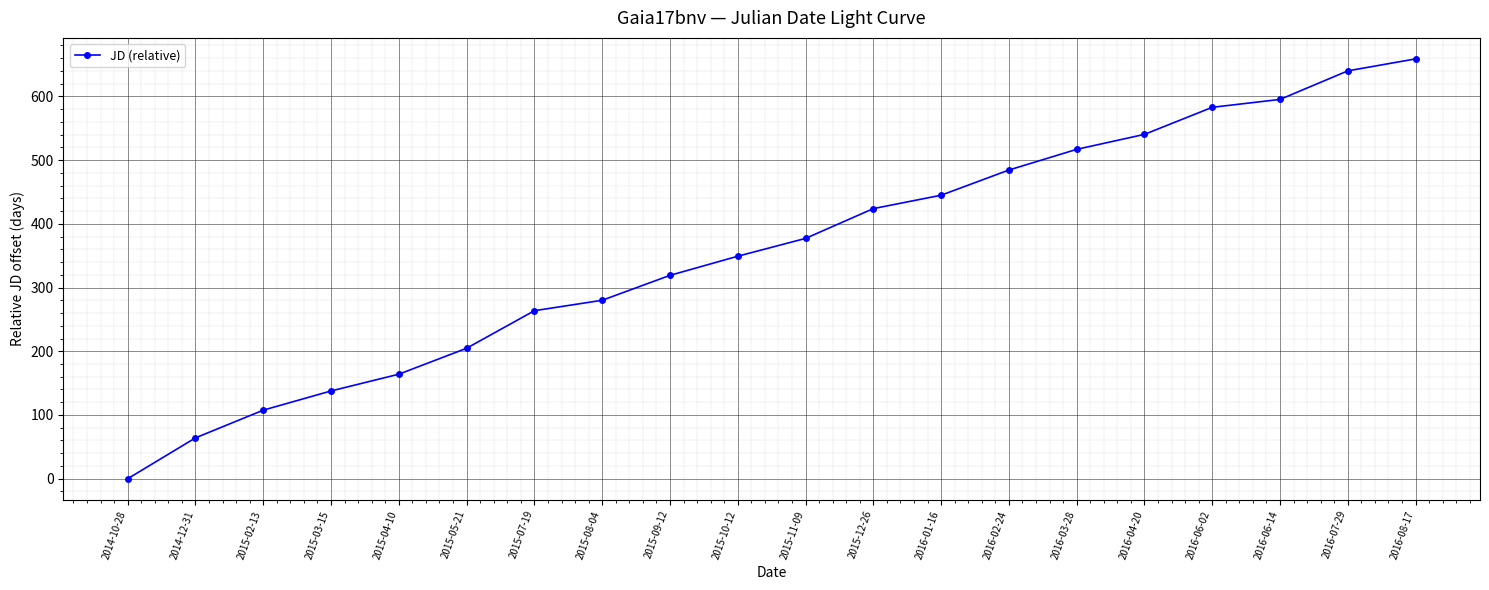

True or false: the data shows 319.1 at 2015-09-12.

True